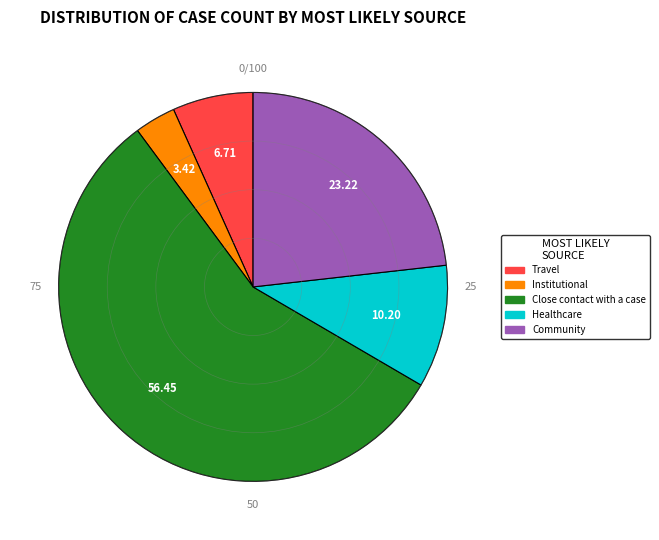

What is the ratio of the value at Close contact with a case to the value at Community?

2.4